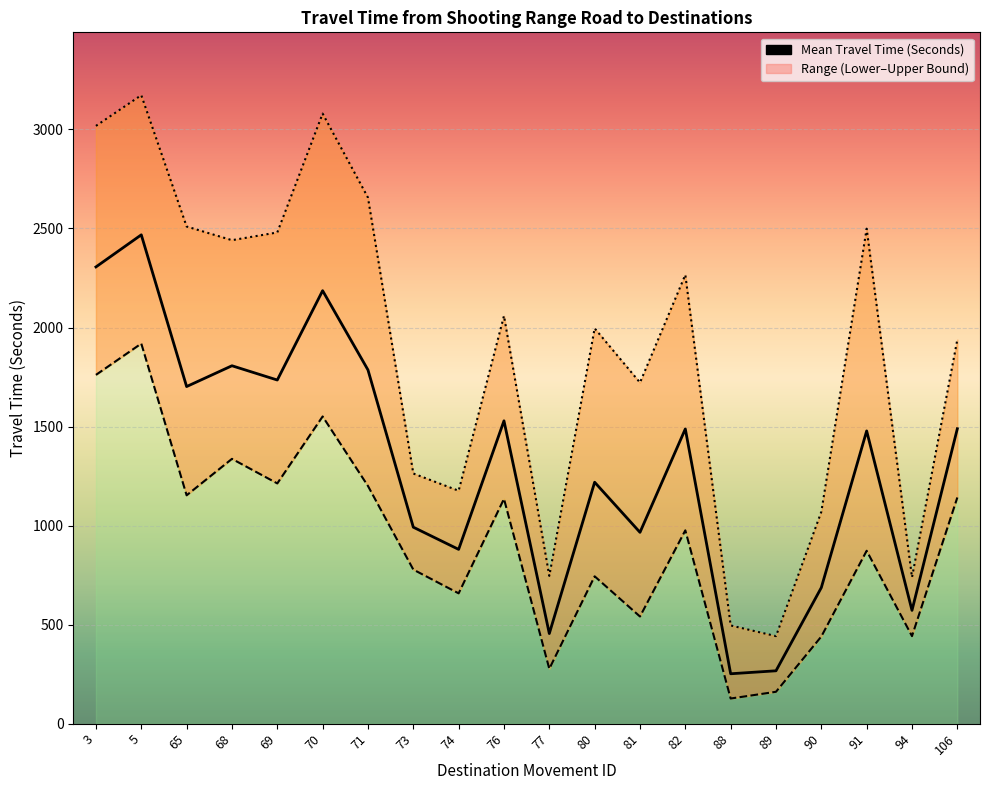

What is the value of the 5th point from the left?

1735